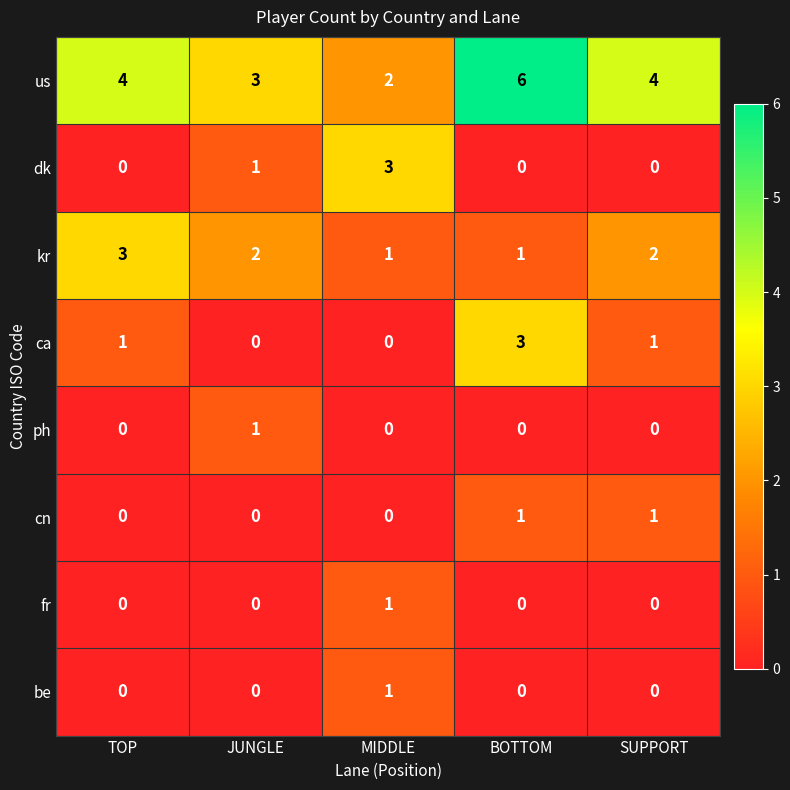

Which category has the highest value across all series?

BOTTOM